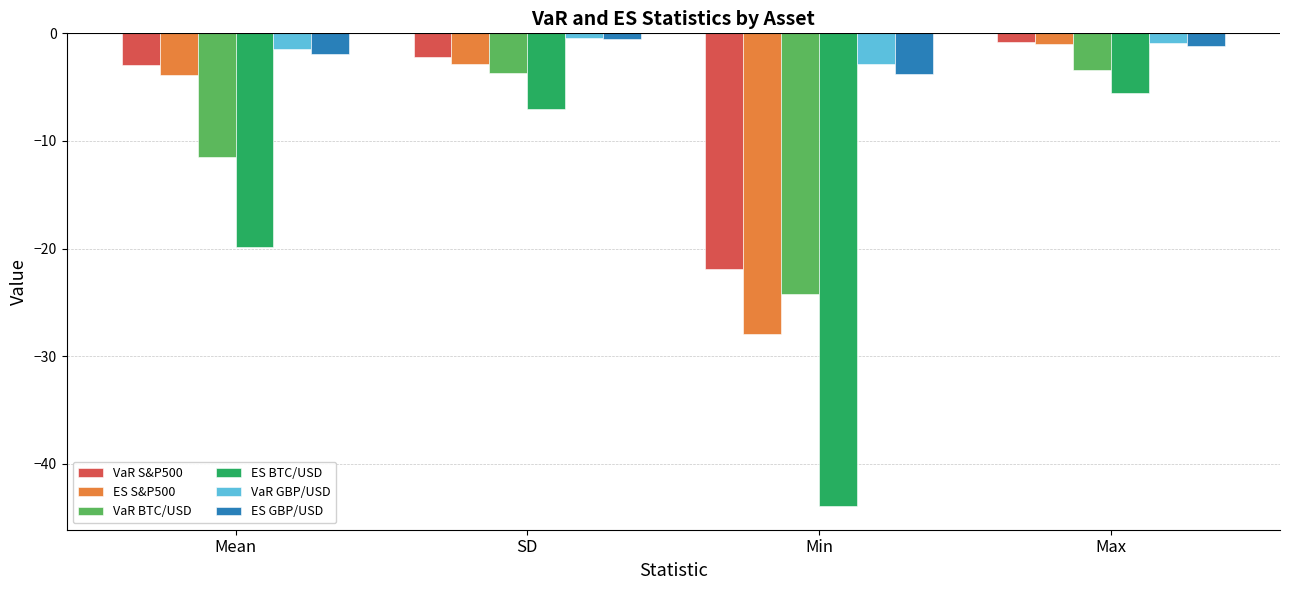

Which label corresponds to the smallest value in the chart?

Min